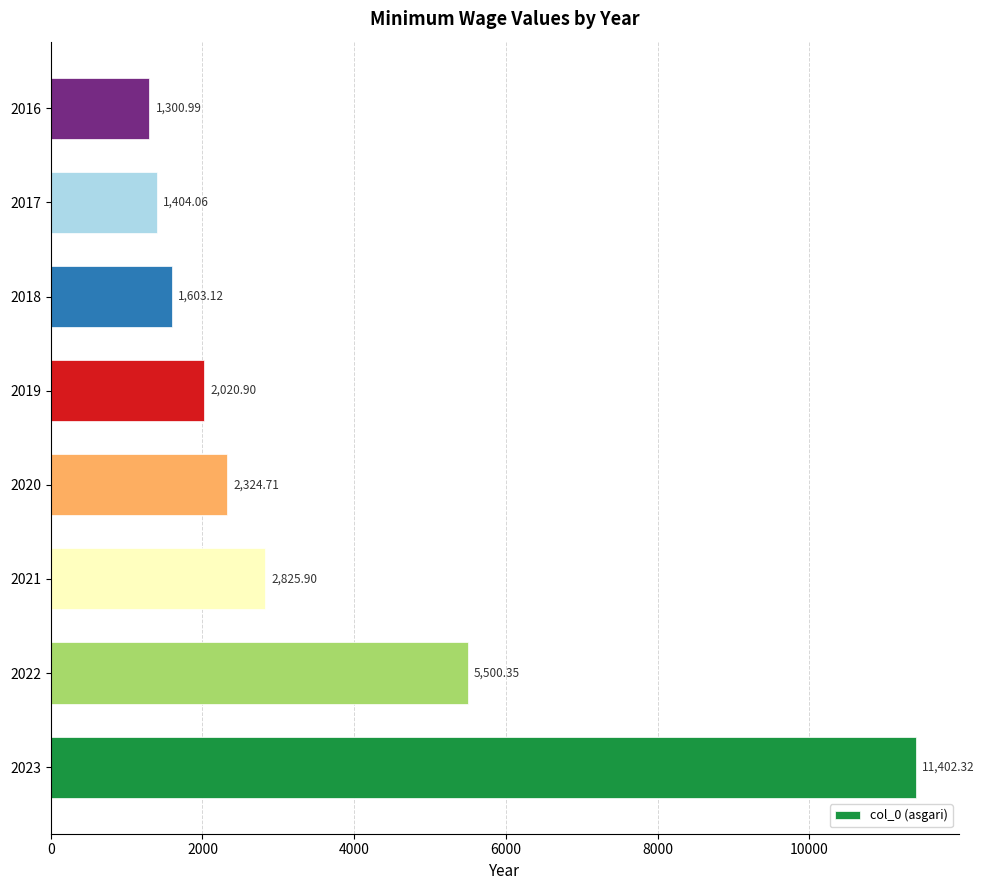

Which has a higher value, 2021 or 2023?

2023